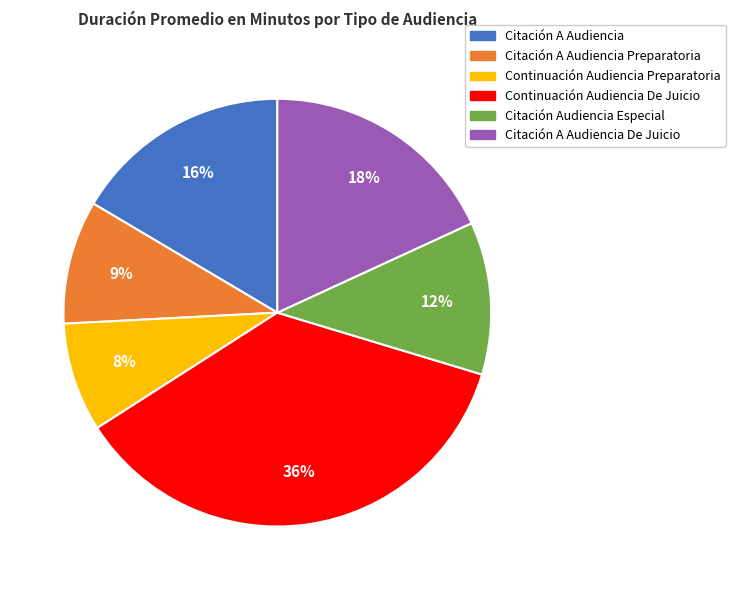

To the nearest percent, what is the average slice percentage?

17%